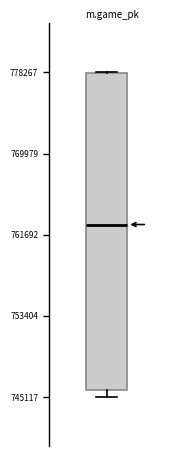

Read this box plot against the y-axis: the position of the median line, the range covered by the box, and the ends of both whiskers. The values are not printed on the chart, so give them approximately, as read against the axis.

median 763000, box 746000 to 778000, whiskers 745000 to 778000